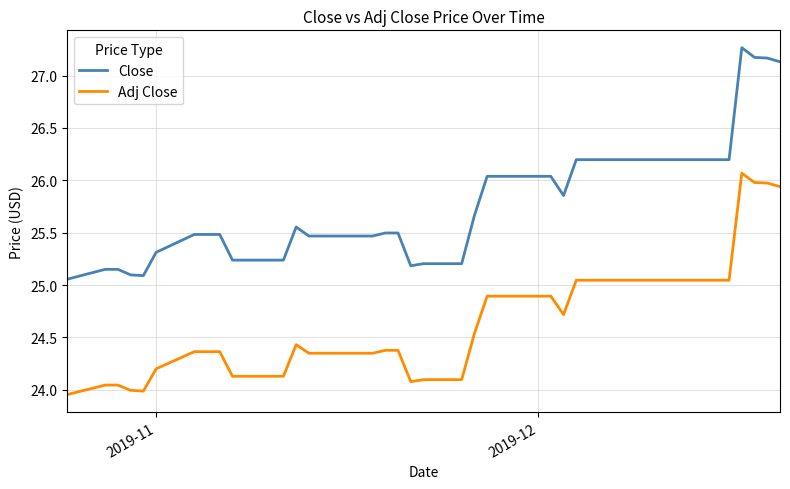

Does the chart have visible grid lines?

Yes